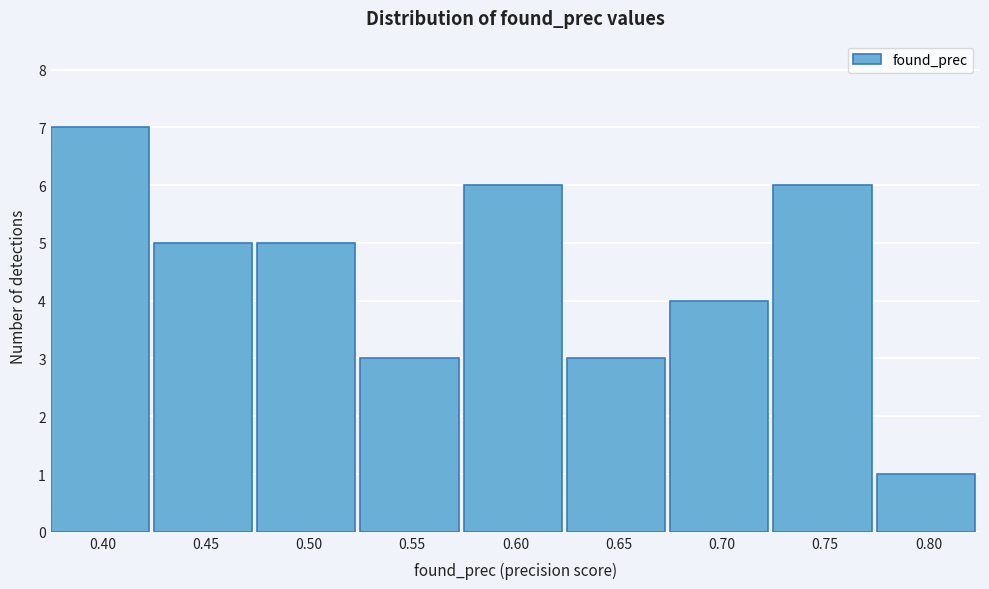

Reading left to right, what are all the values shown in this chart?

7	5	5	3	6	3	4	6	1